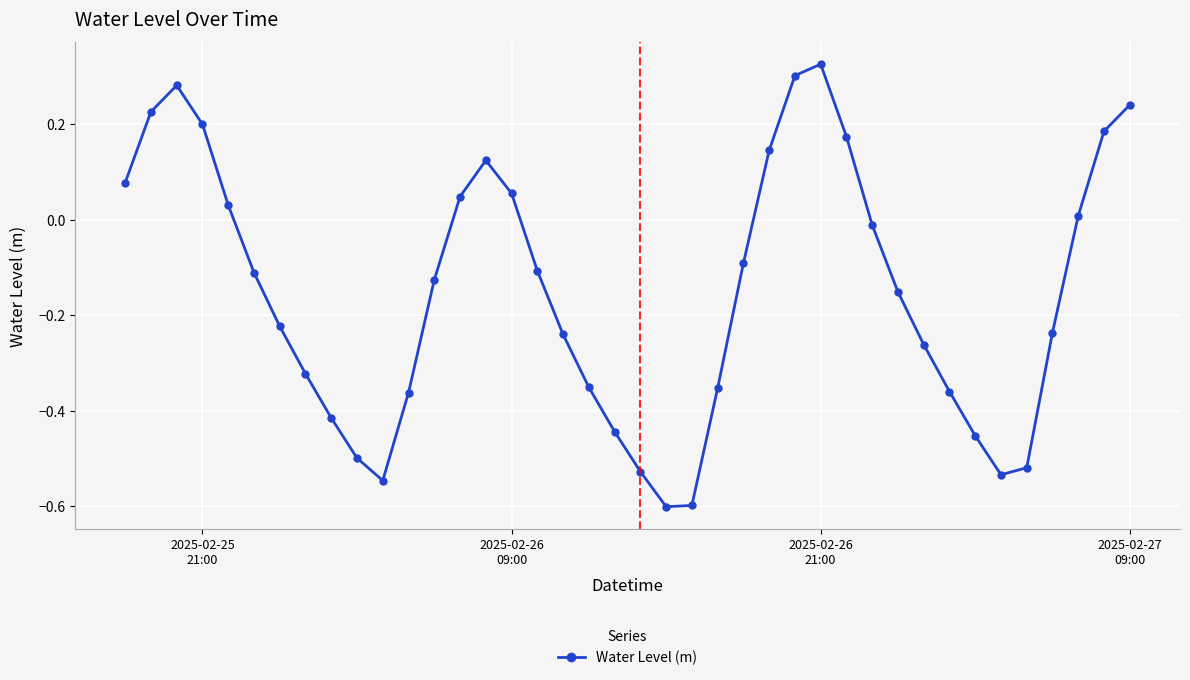

What is the minimum value shown in the chart?

-0.6